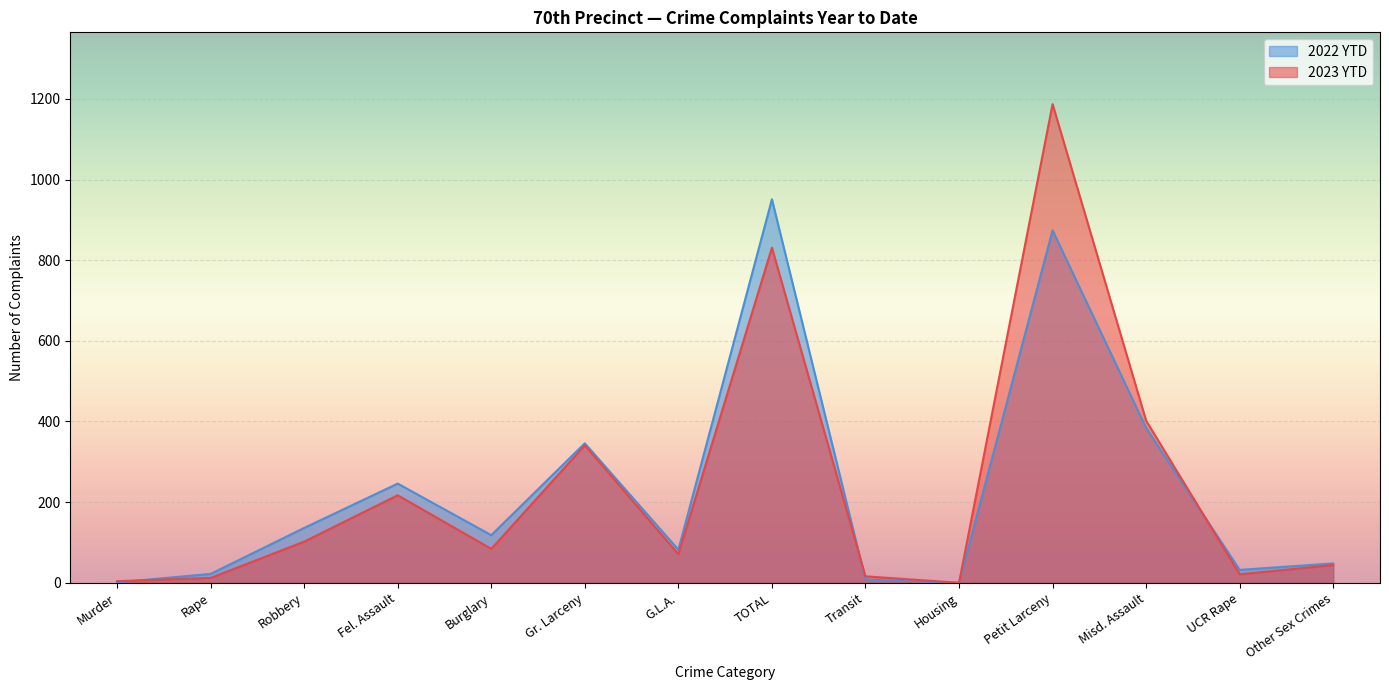

What position from the right is Transit?

6